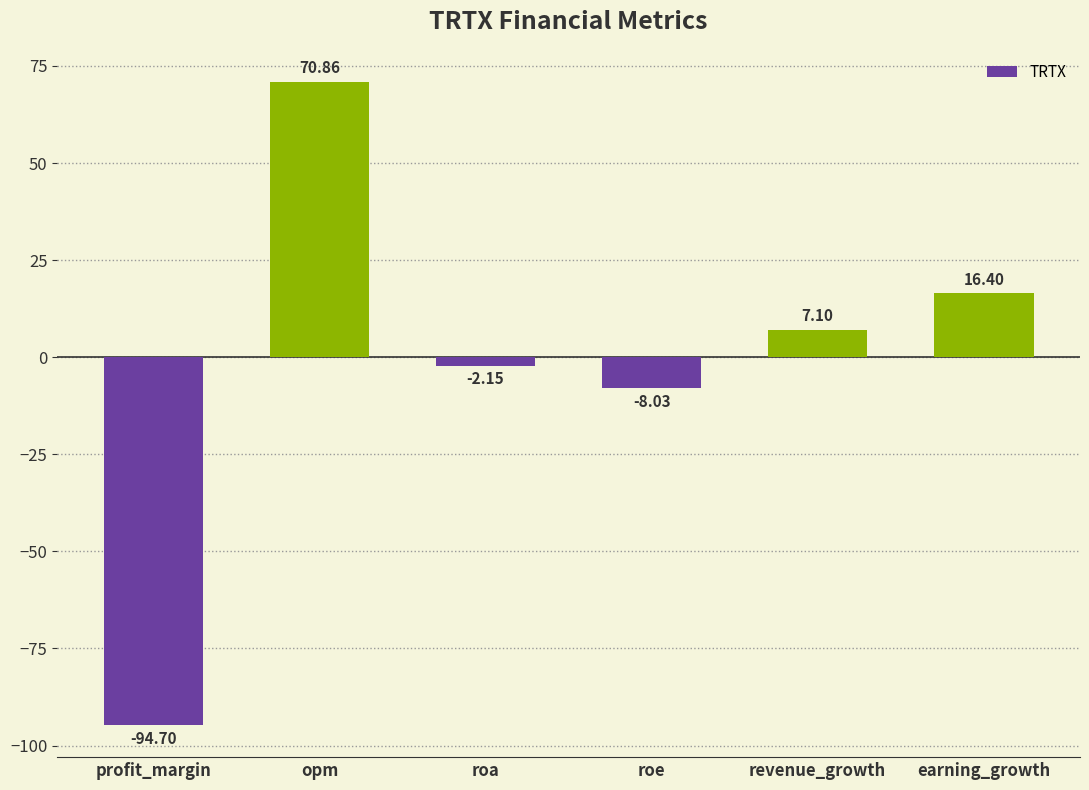

What is the value of the 5th bar from the left?

7.1